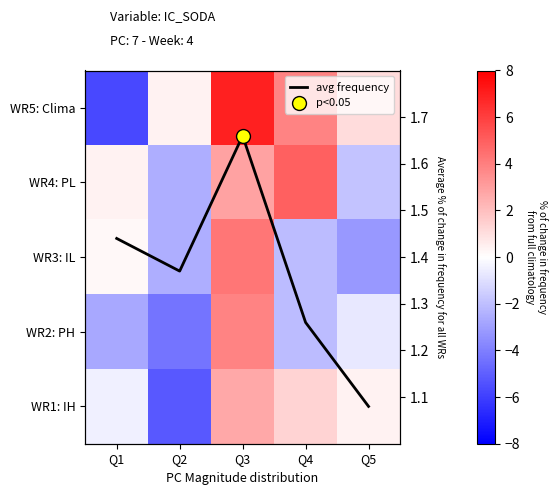

What is the difference between the maximum and minimum values in the avg frequency series?

0.6